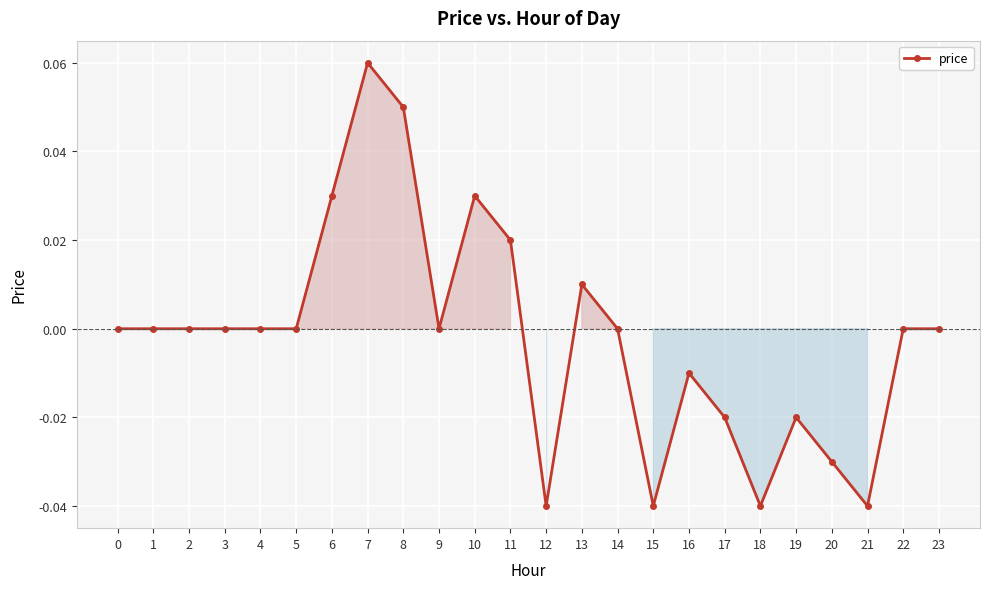

True or false: the data has more than 1 interior local peaks.

True